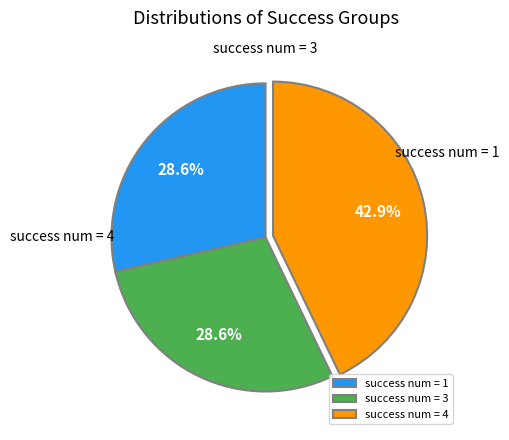

Is there a majority slice in this chart?

No